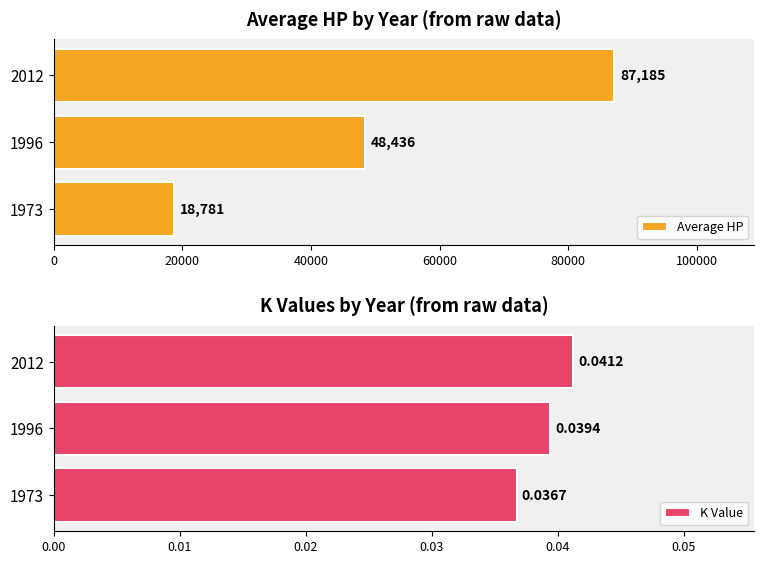

How many series are shown in this chart?

2